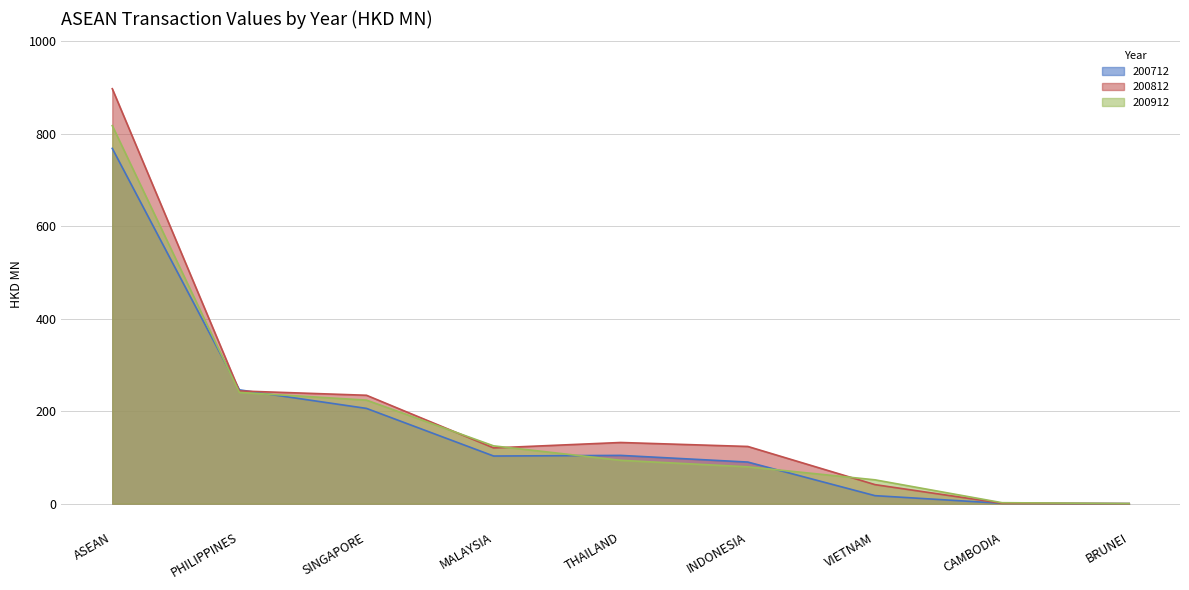

How many data points in 200712 are above 103?

5